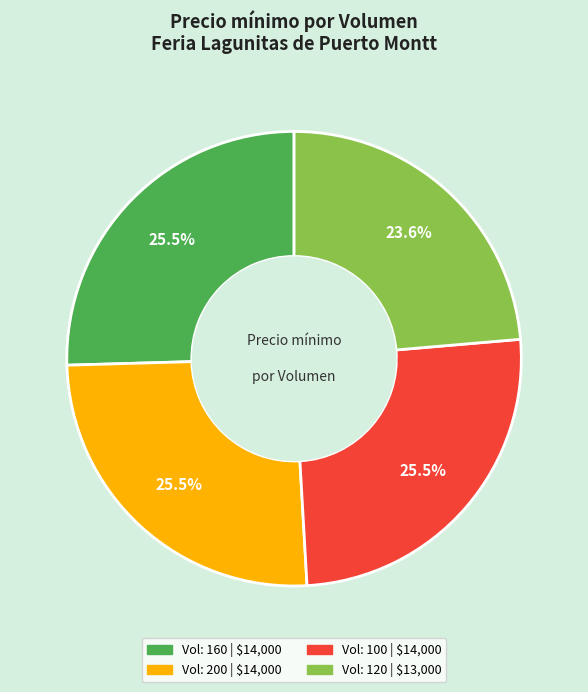

How many segments does this pie chart have?

4